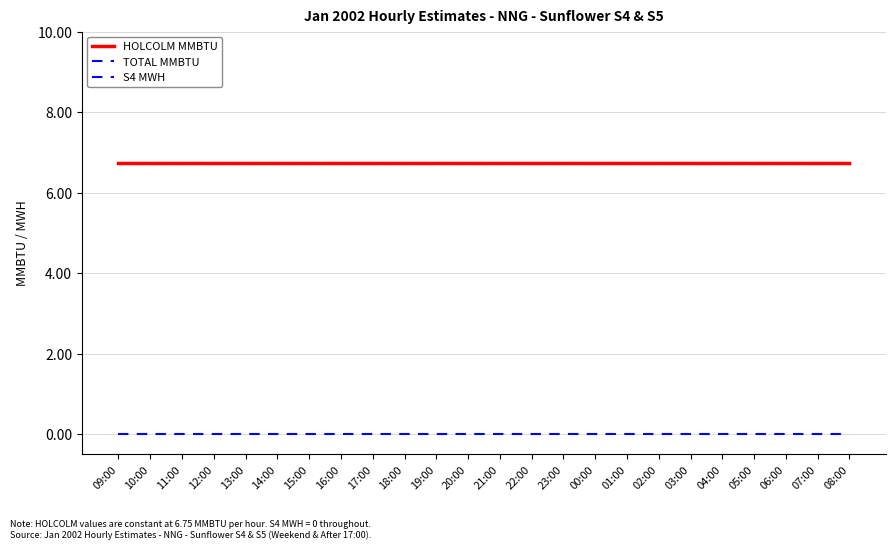

True or false: S4 MWH and TOTAL MMBTU intersect in this chart.

False